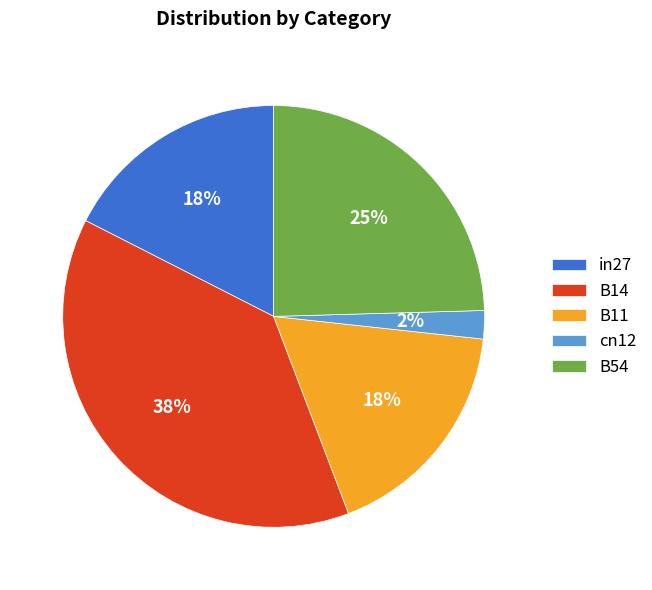

Do B11 and cn12 together represent more than half of the pie?

No